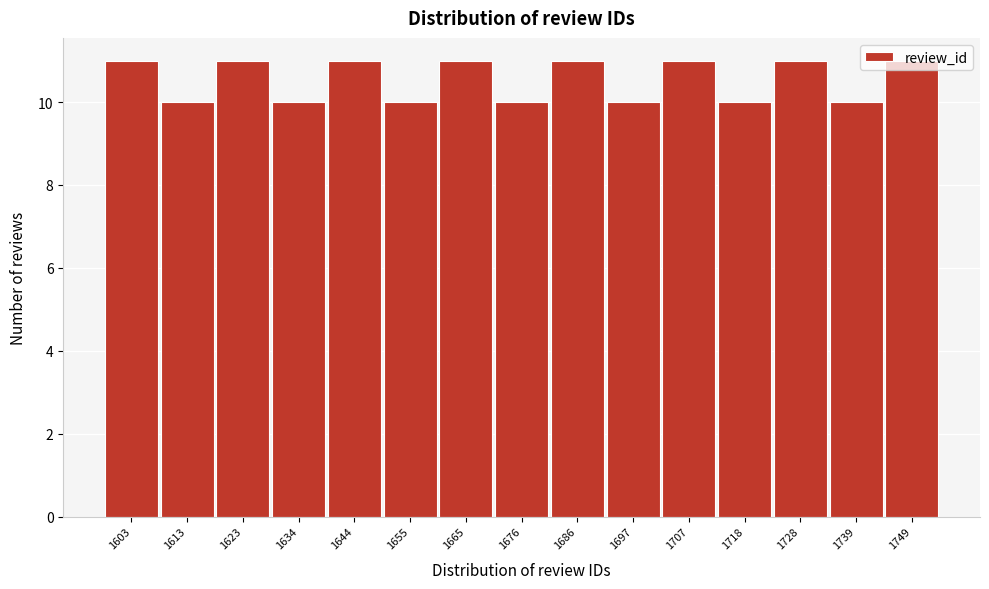

What is the value of the 3rd bar from the left?

11